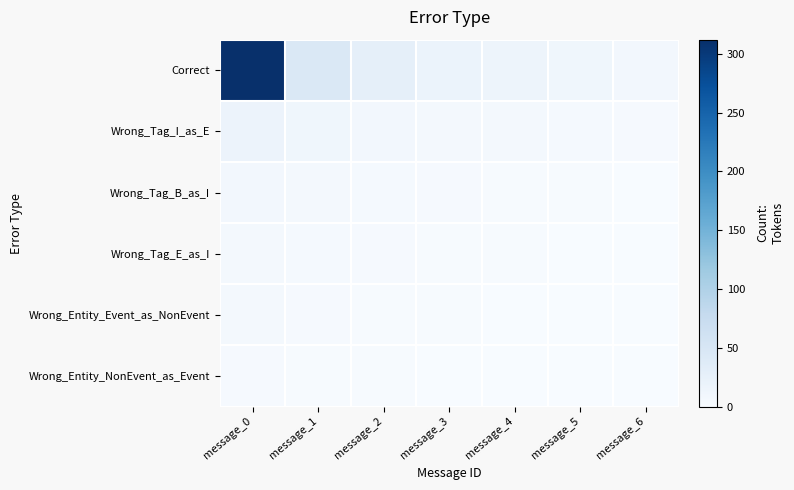

Reading left to right, transcribe all the data shown in this chart.

Correct: message_0=312	message_1=45	message_2=28	message_3=19	message_4=15	message_5=12	message_6=8
Wrong_Tag_I_as_E: message_0=18	message_1=12	message_2=8	message_3=6	message_4=5	message_5=4	message_6=3
Wrong_Tag_B_as_I: message_0=8	message_1=6	message_2=4	message_3=3	message_4=2	message_5=2	message_6=1
Wrong_Tag_E_as_I: message_0=6	message_1=4	message_2=3	message_3=2	message_4=2	message_5=1	message_6=1
Wrong_Entity_Event_as_NonEvent: message_0=5	message_1=3	message_2=2	message_3=2	message_4=1	message_5=1	message_6=1
Wrong_Entity_NonEvent_as_Event: message_0=3	message_1=2	message_2=2	message_3=1	message_4=1	message_5=1	message_6=0